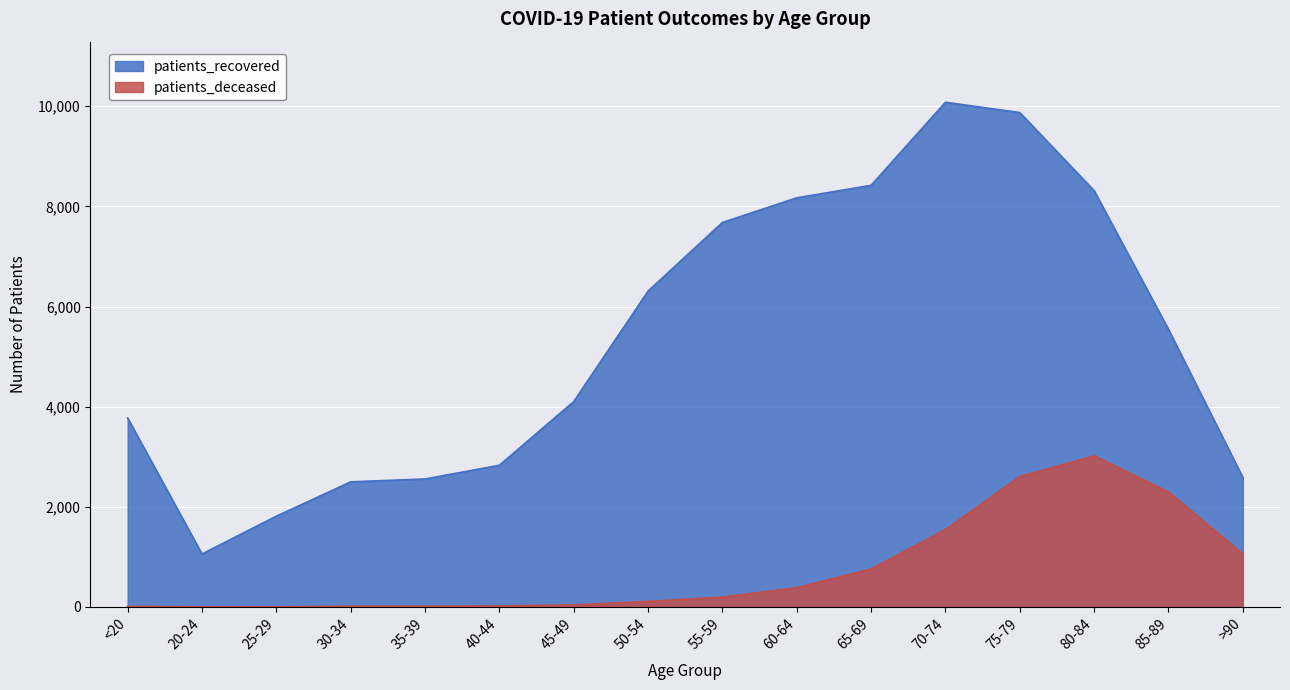

Reading right to left, transcribe all the data shown in this chart.

patients_recovered: 2586	5543	8313	9873	10079	8420	8170	7678	6308	4102	2830	2556	2499	1813	1058	3775
patients_deceased: 1058	2299	3018	2607	1546	762	386	198	112	42	22	16	15	3	3	12